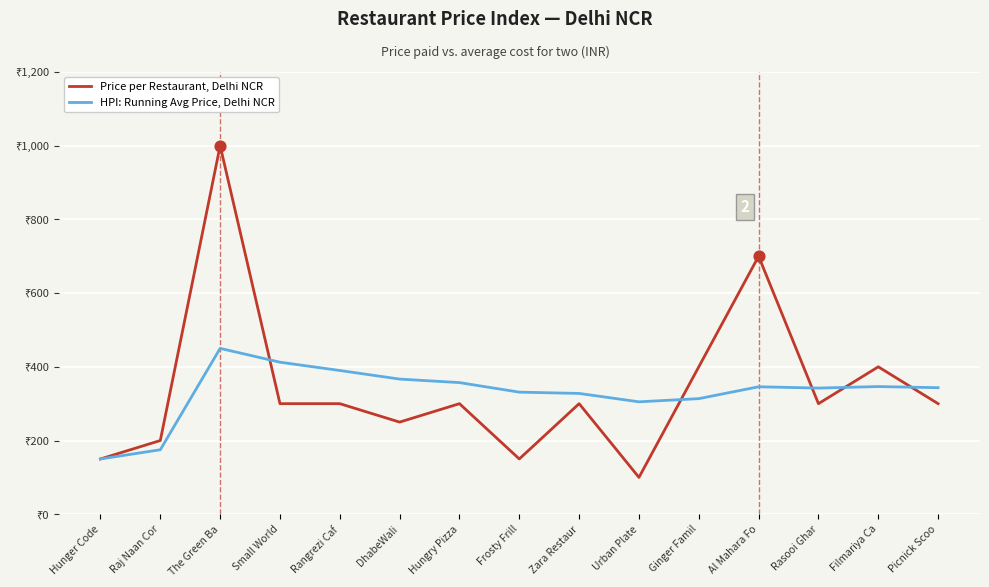

Which series has the largest total across all categories?

Price per Restaurant, Delhi NCR